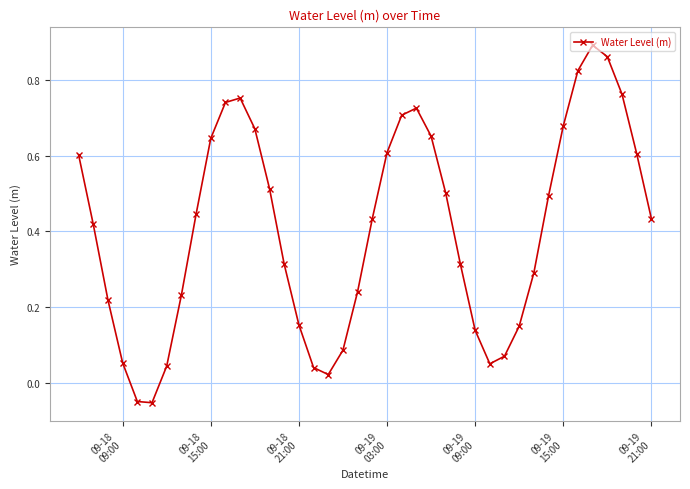

What is the sum of all values?

16.3